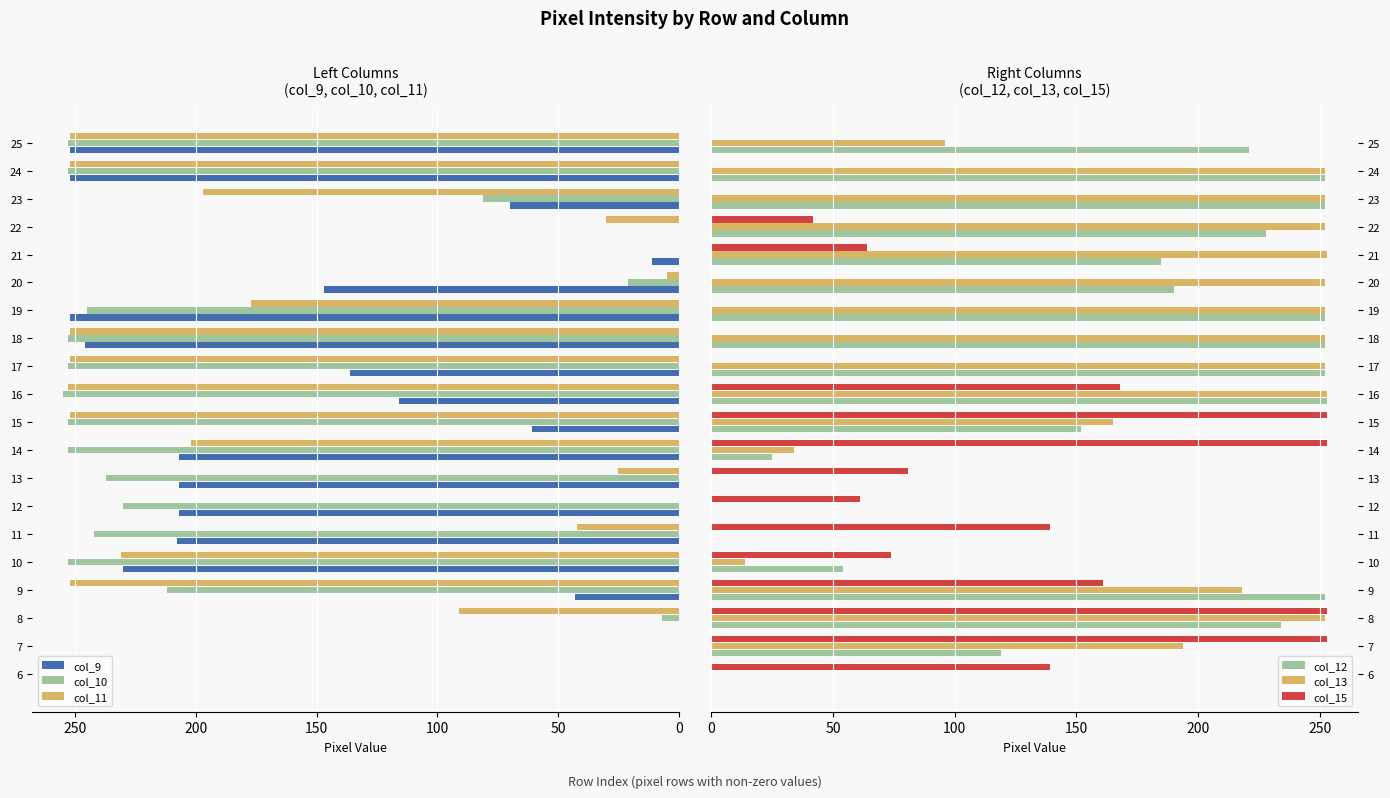

Is it true that col_9 equals 252 at 24?

True